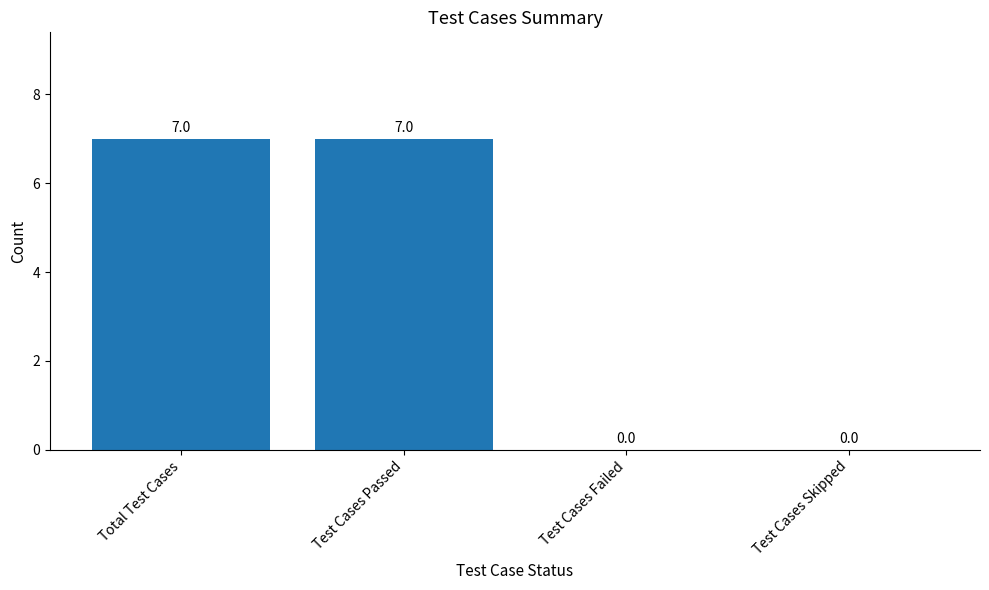

Read the value at Test Cases Passed.

7